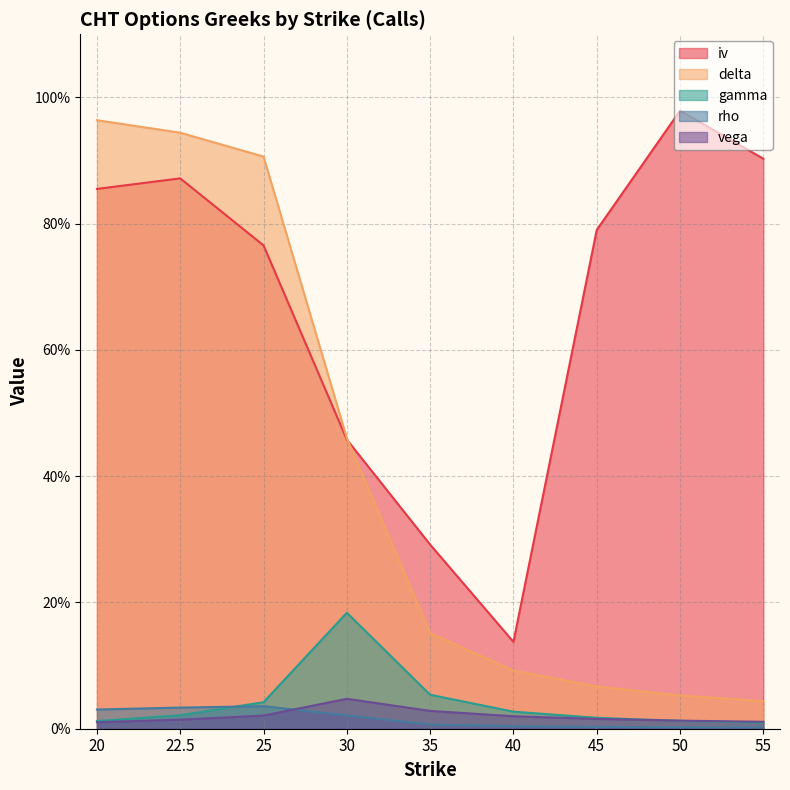

Count the vega values in the range 0 to 1.

9